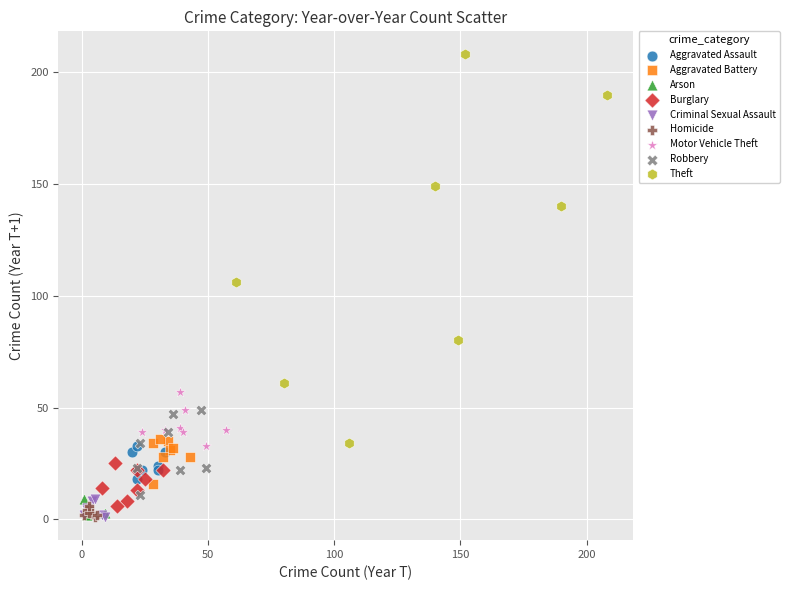

What are all the series names shown in the legend?

Aggravated Assault, Aggravated Battery, Arson, Burglary, Criminal Sexual Assault, Homicide, Motor Vehicle Theft, Robbery, Theft